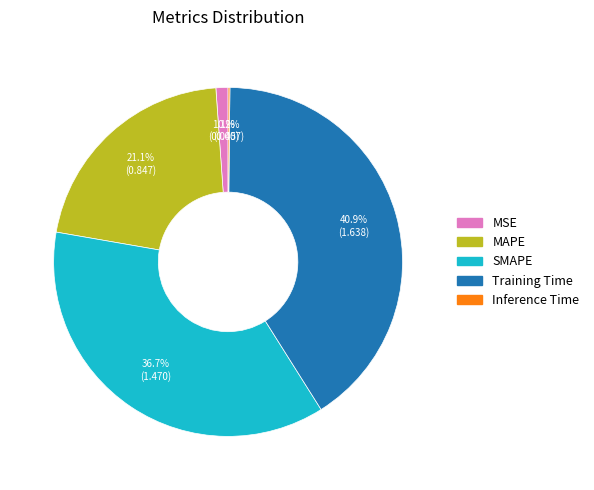

Which slice is the largest?

Training Time